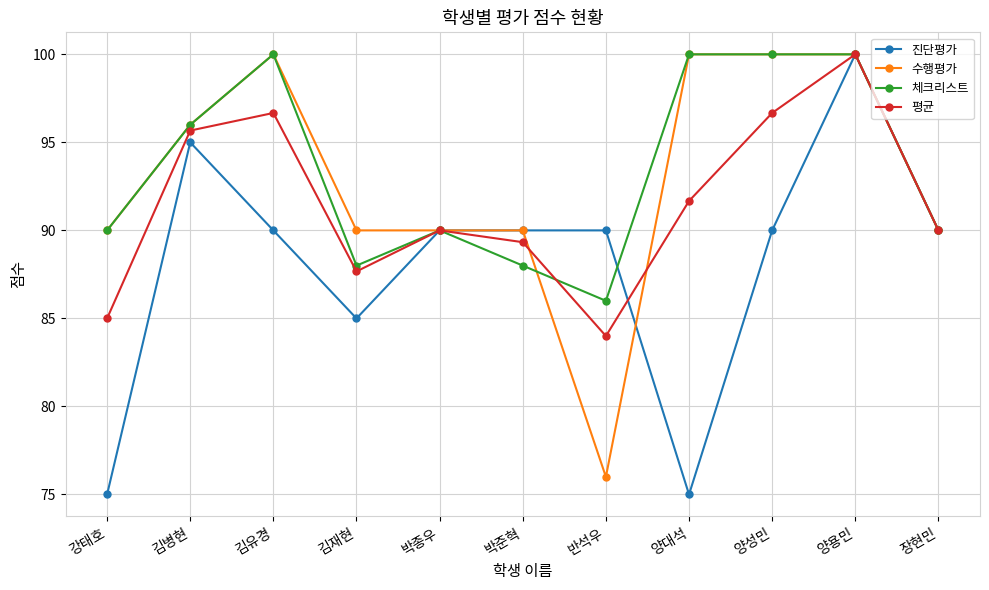

How many categories are shown in the chart?

11